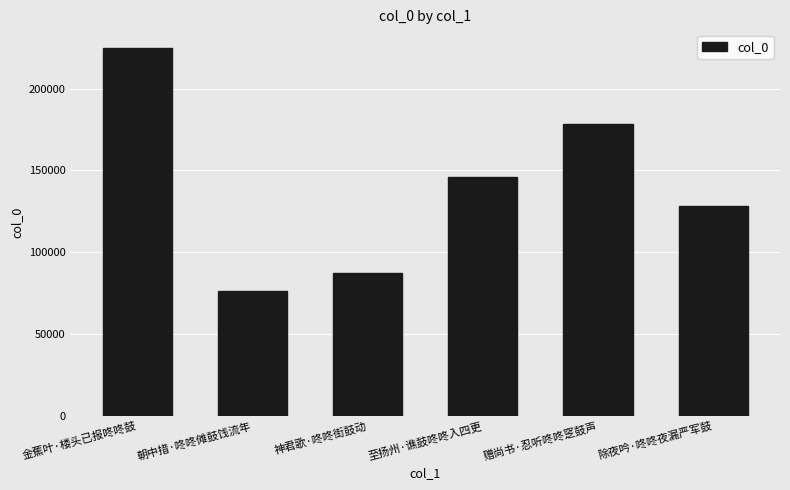

What is the average value?

140161